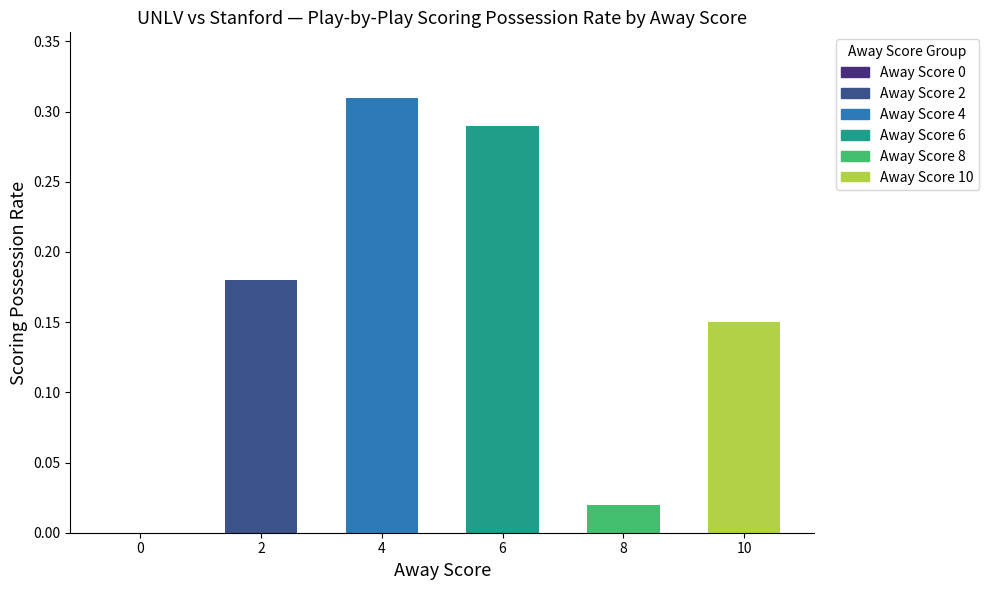

Which category has the highest value across all series?

4